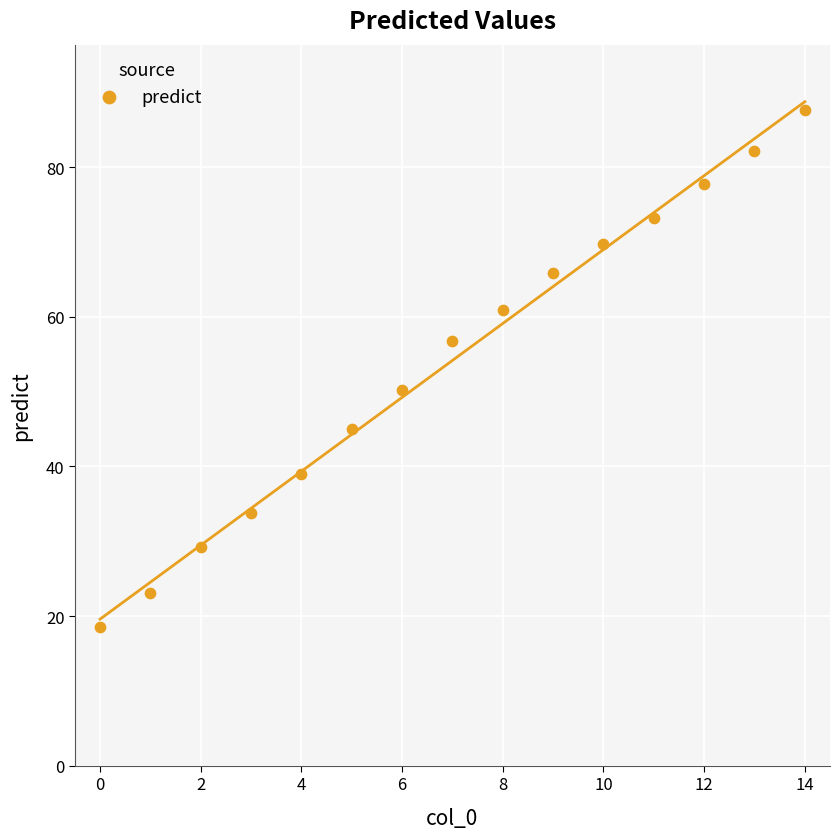

What Y value in the scatter plot is closest to 53?

50.2